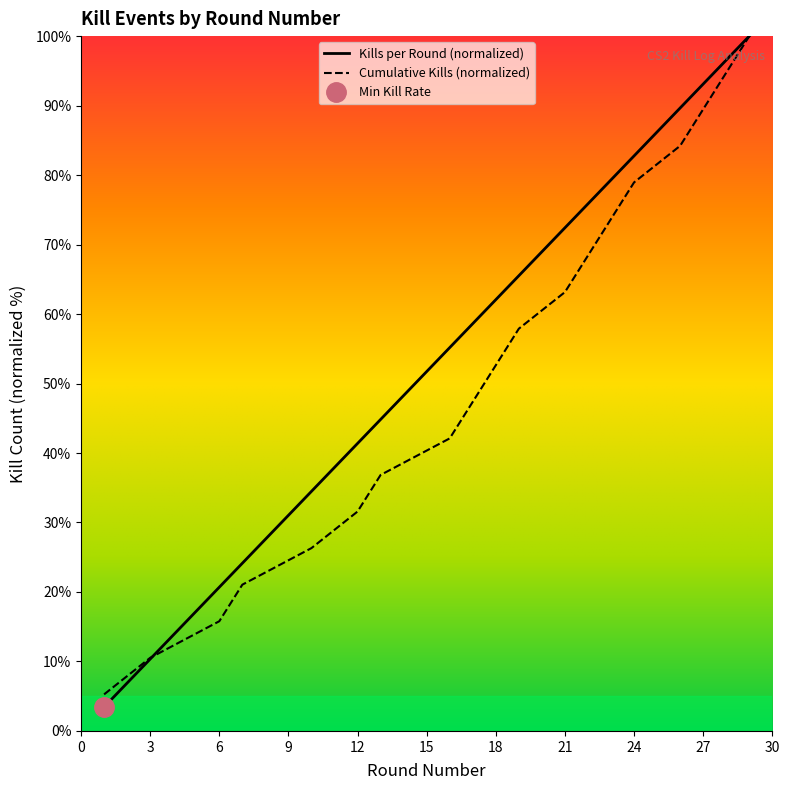

At which category is the sum across all series the highest?

29